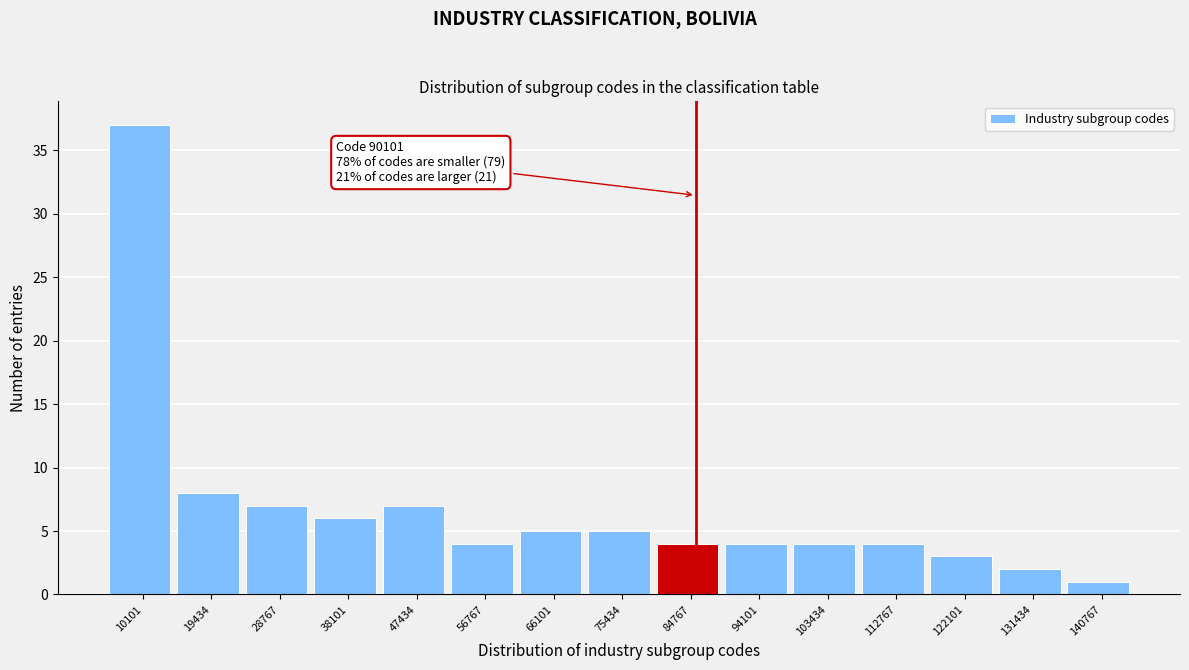

Reading right to left, extract all data points from this chart.

1	2	3	4	4	4	4	5	5	4	7	6	7	8	37